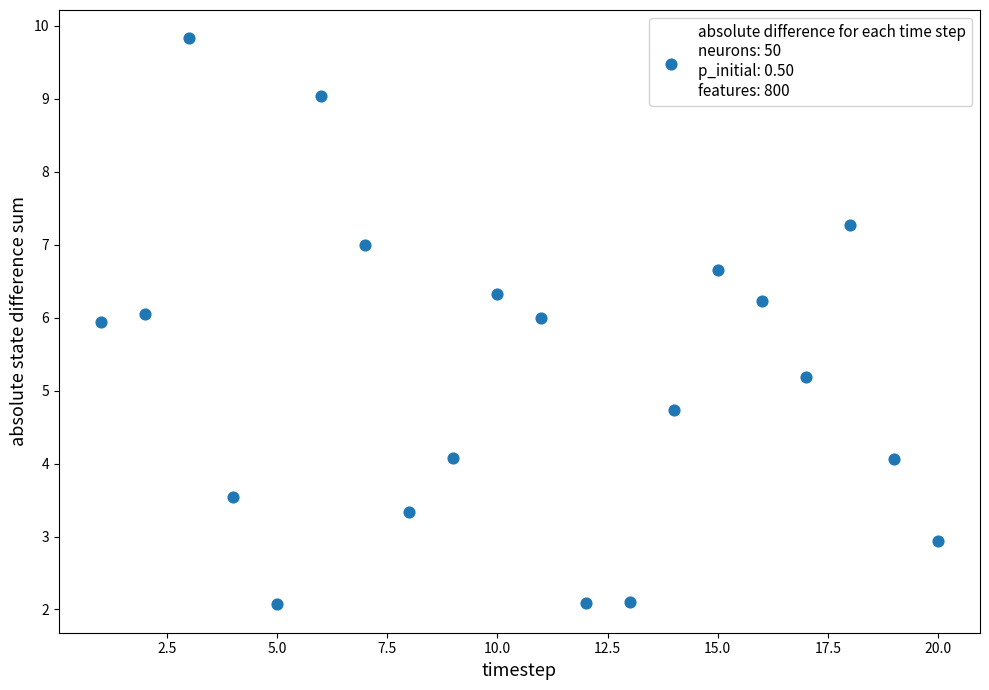

What is the range of Y values (max minus min)?

7.8